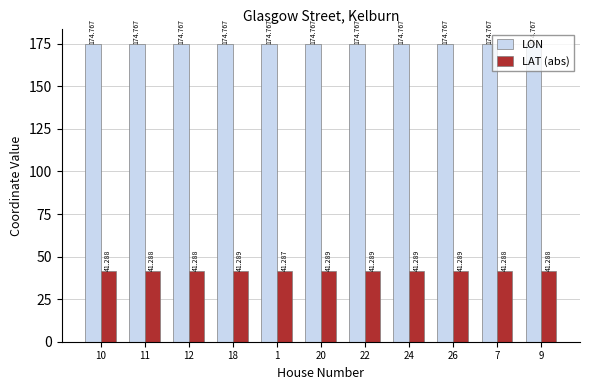

Which category has the highest value in the LAT (abs) series?

26